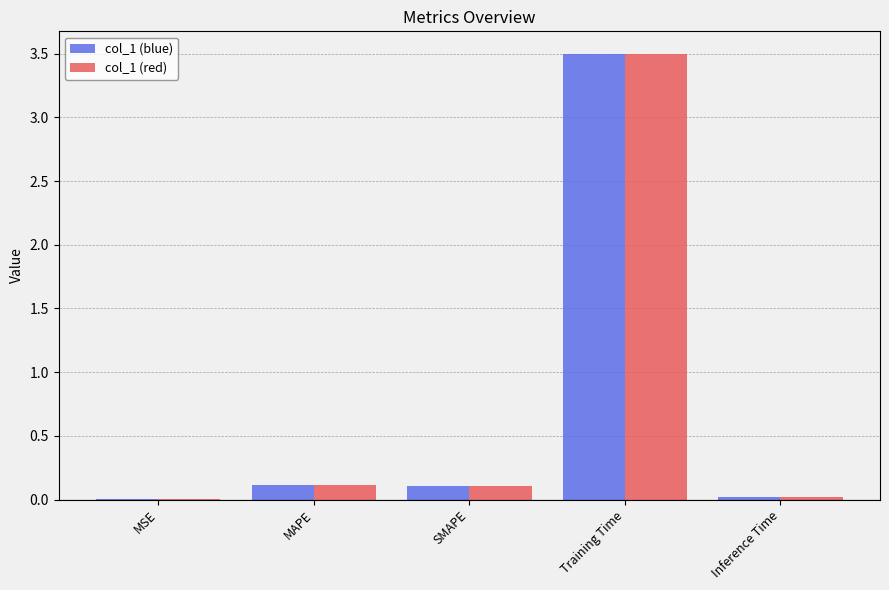

What is the greatest value displayed?

3.5